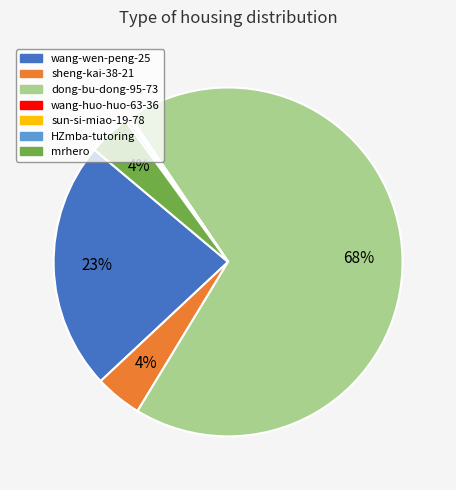

To the nearest percent, what is the average slice percentage?

14%